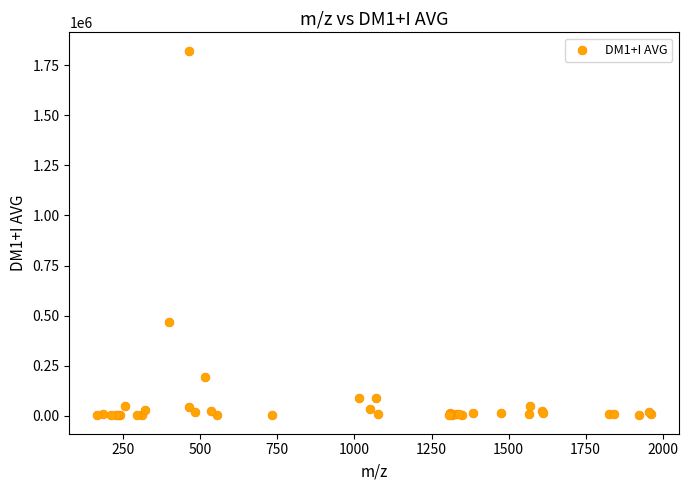

What Y value in the scatter plot is closest to 912236?

470286.1